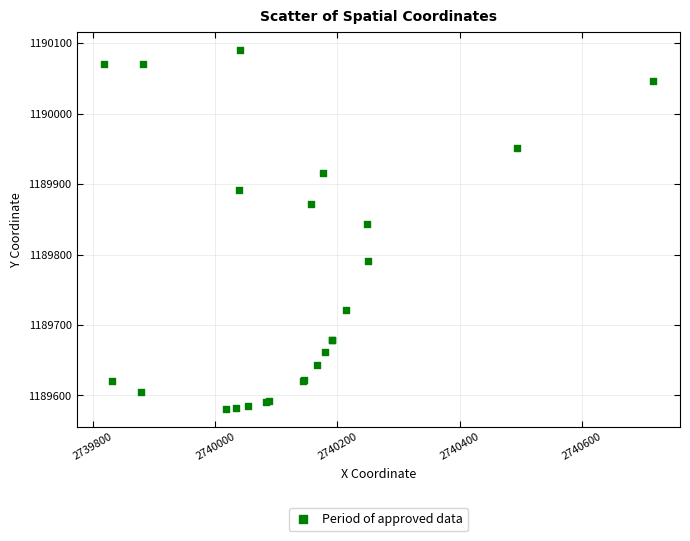

What Y value in the scatter plot is closest to 1189835?

1189843.5